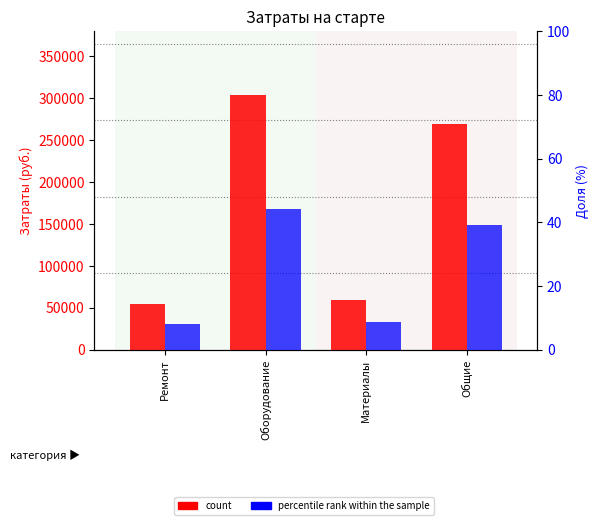

What is the spread (max minus min) of values at Оборудование?

303955.7